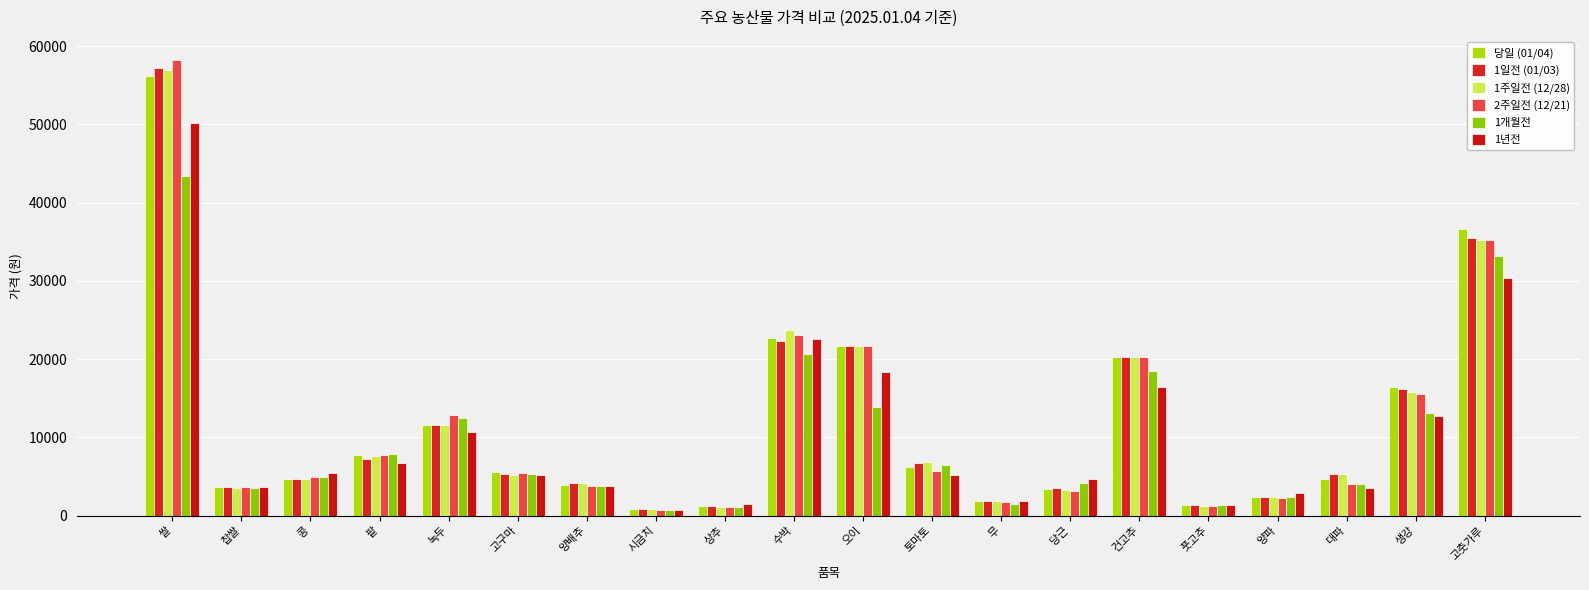

The 1개월전 series shows 1299 at 양파. True or false?

False